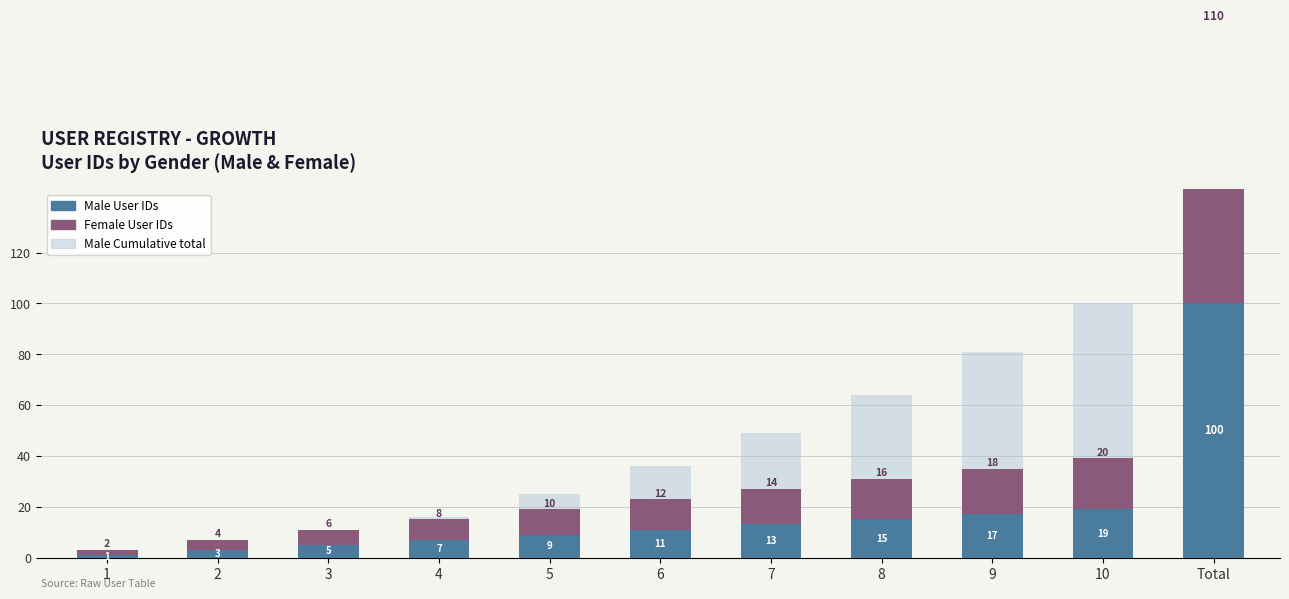

Between 4 and 8, which series saw the biggest shift?

Male Cumulative total